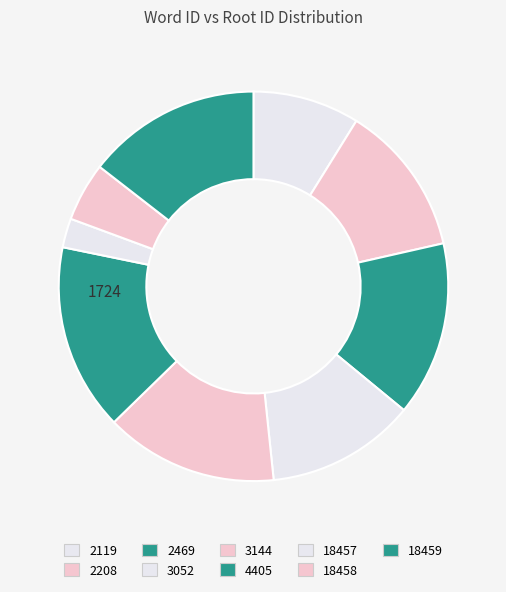

To the nearest percent, what is the combined percentage of 18457 and 2208?

15%